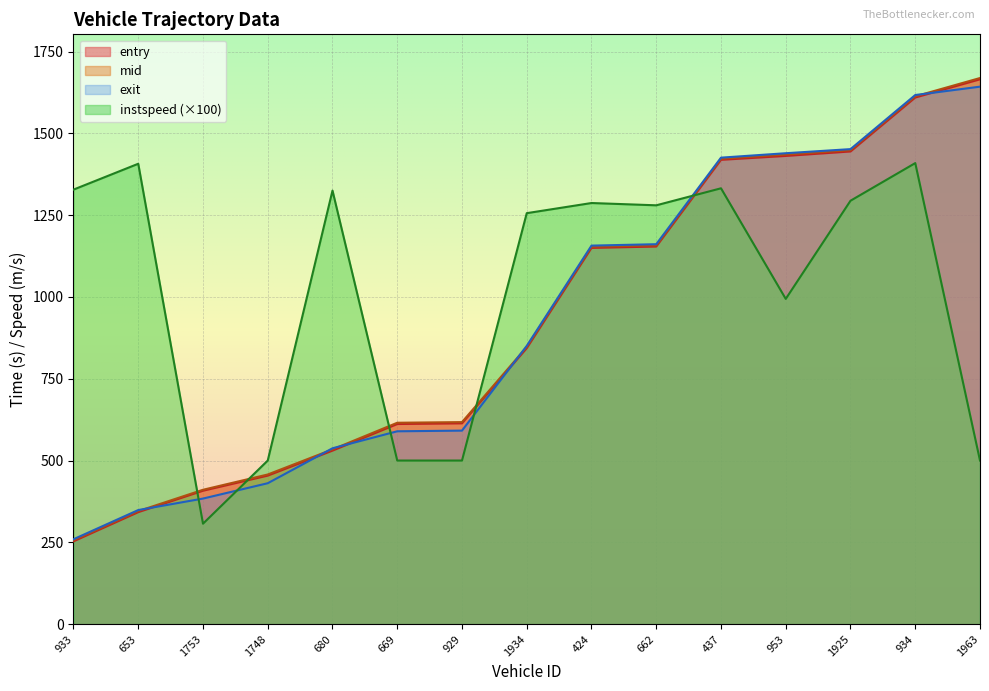

Which has a higher value, 662 or 1925?

1925